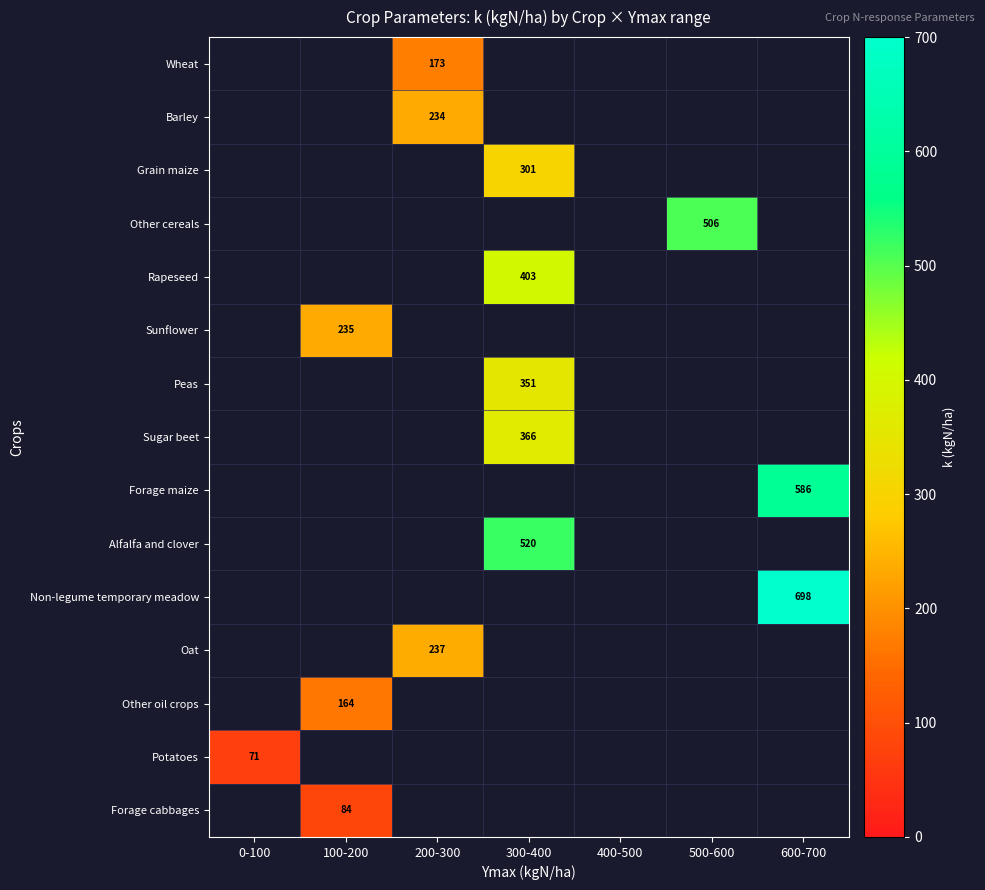

List the labels in order of Forage cabbages value, largest first.

100-200, 0-100, 200-300, 300-400, 400-500, 500-600, 600-700